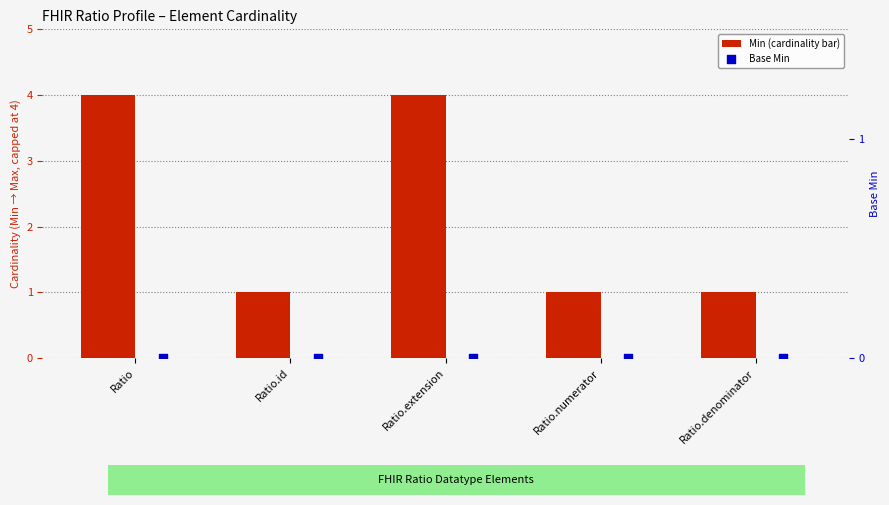

At how many categories does at least one series exceed 0?

5